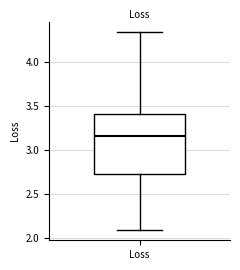

Where does the median line of the box for Loss sit on the y-axis? The values are not printed on the chart, so give them approximately, as read against the axis.

3.15